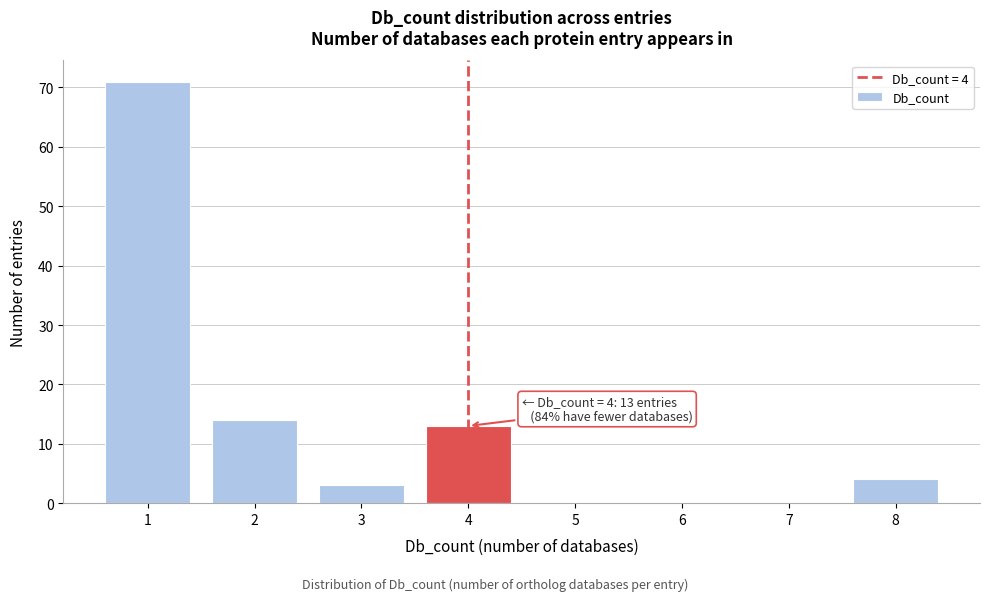

Over which range of the x-axis is the bar tallest?

0.5 to 1.5